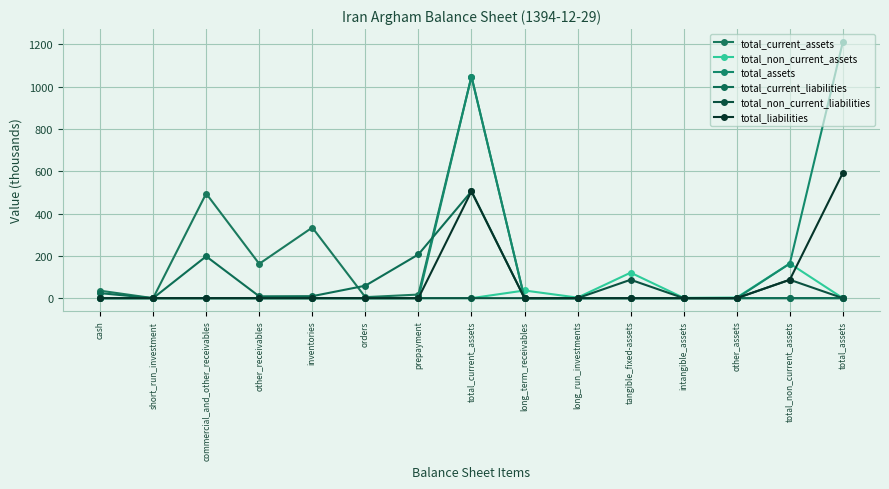

Between cash and other_receivables, which series saw the biggest shift?

total_current_assets